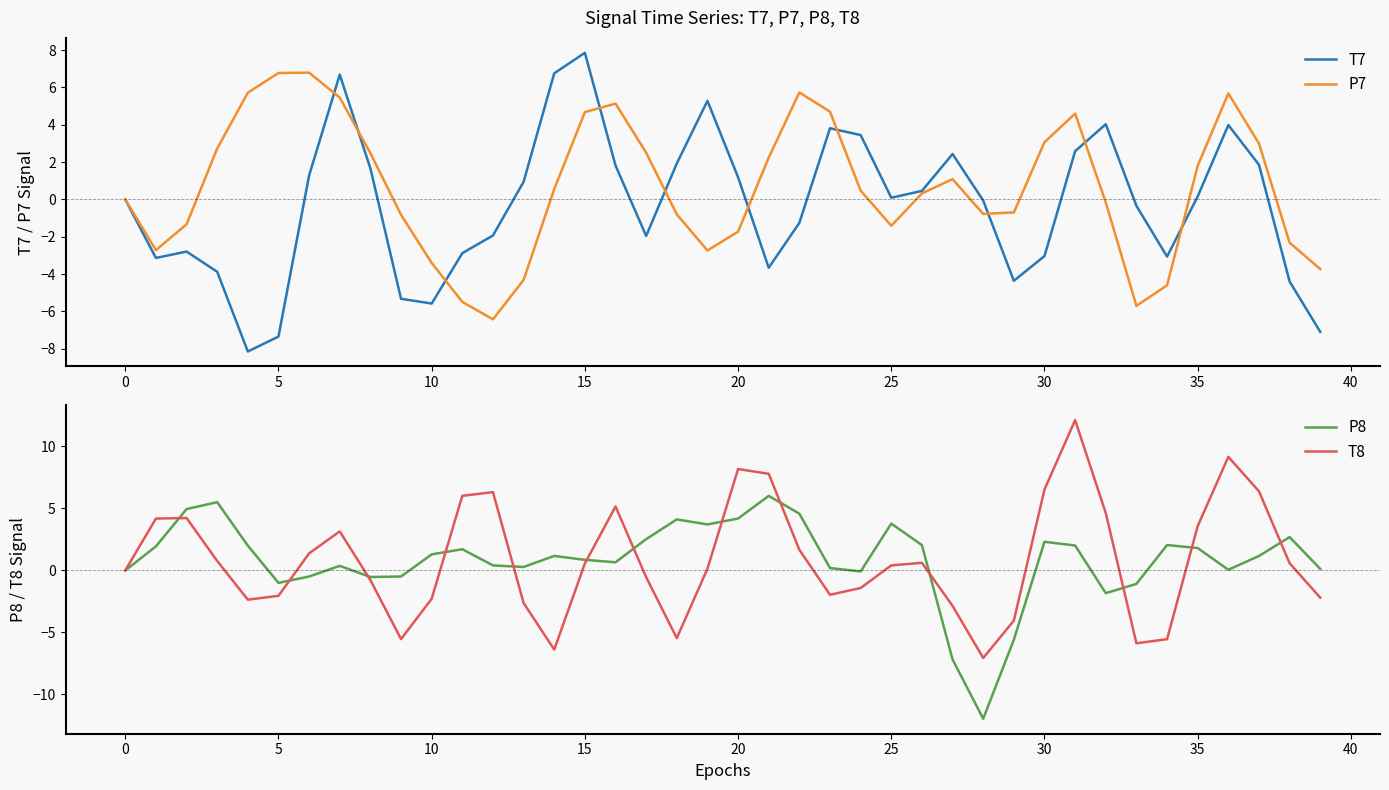

What is the difference between the highest and lowest values at 36?

9.1